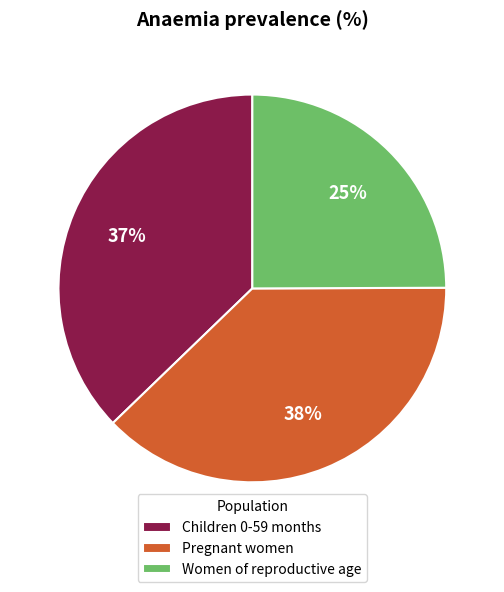

Count the number of slices in the pie.

3